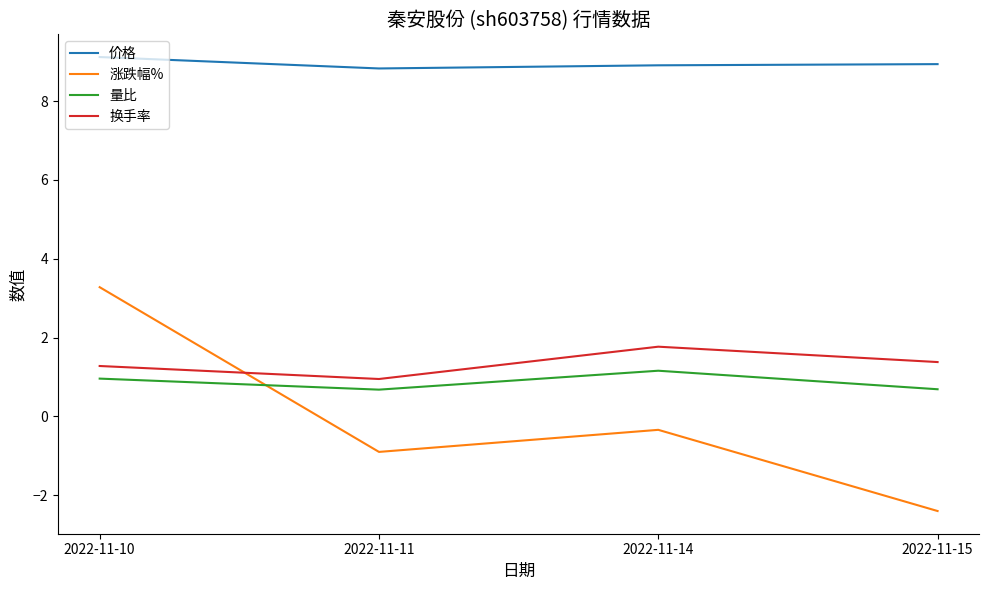

Which series changed the most between 2022-11-11 and 2022-11-15?

涨跌幅%